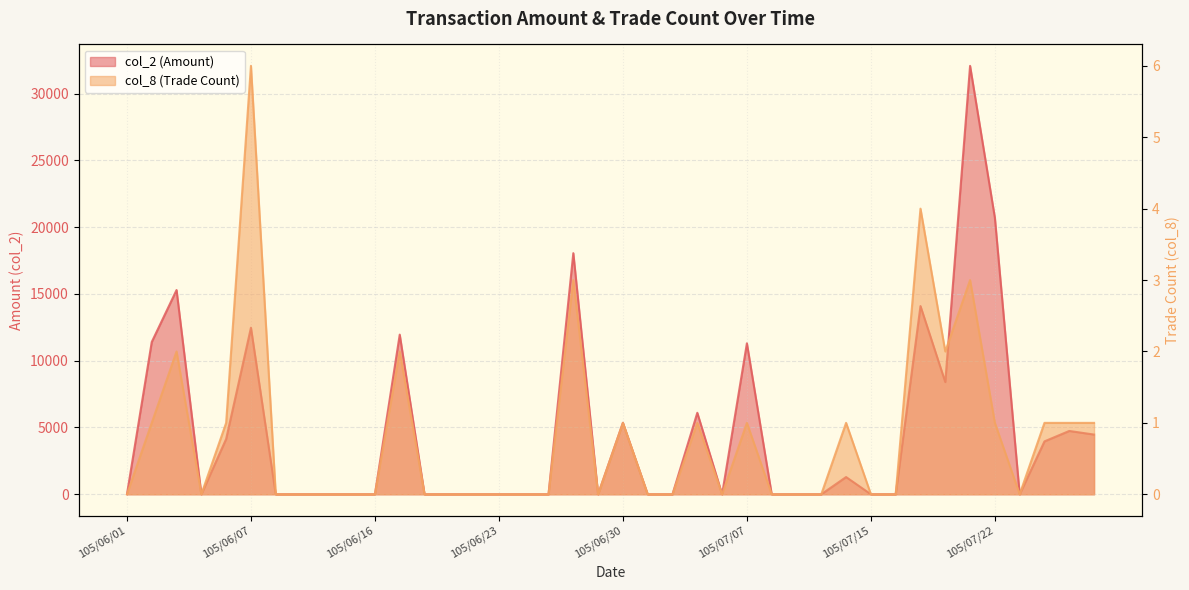

In col_2, how many points are higher than both neighbors (excluding endpoints)?

11